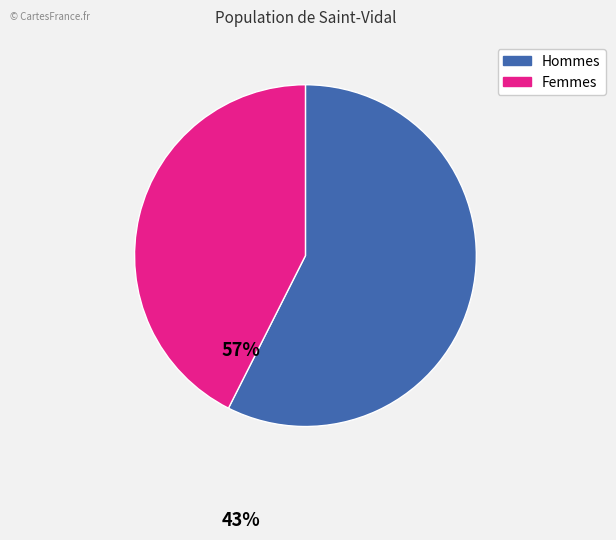

Is there a majority slice in this chart?

Yes